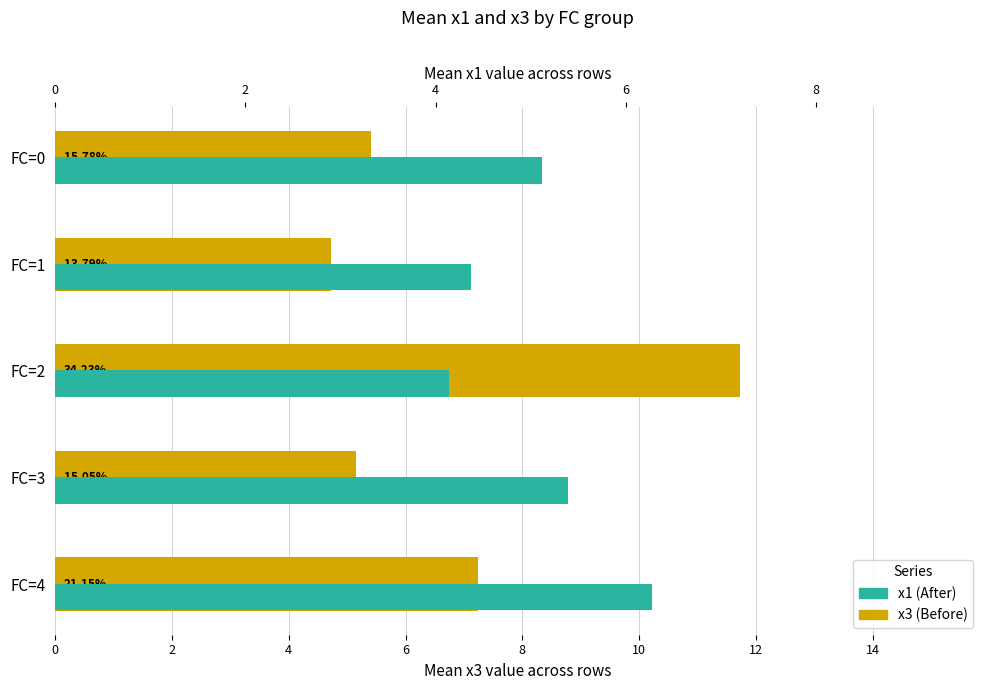

What is the value of the x3 (before) bar at the 3rd from the left?

11.7